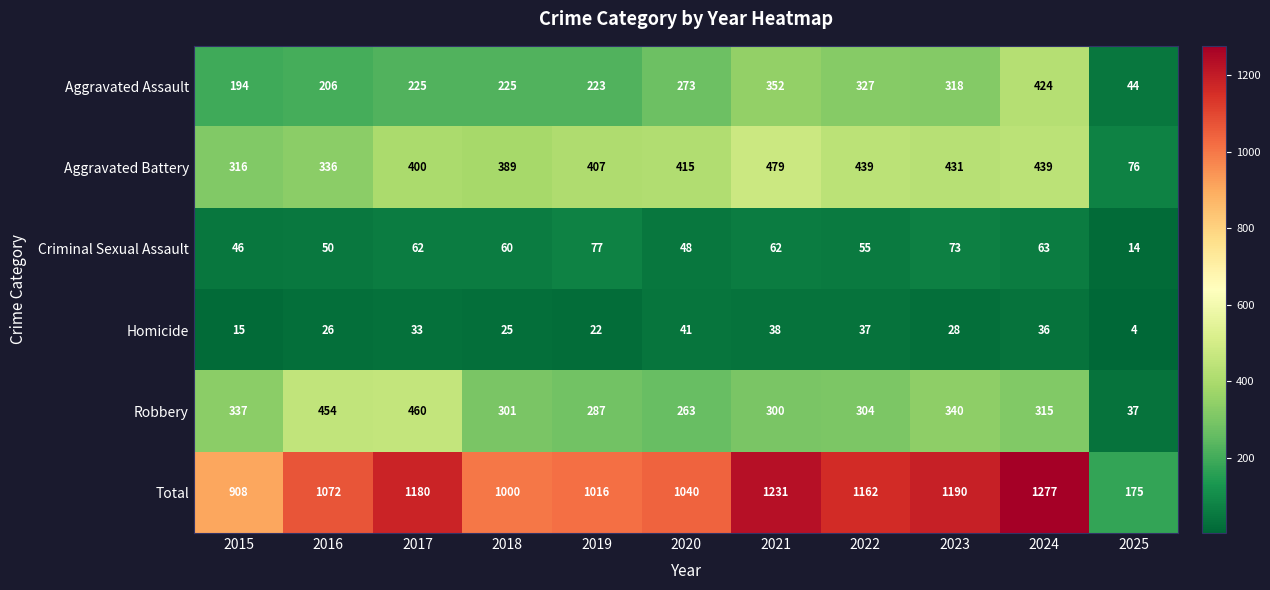

Rank the categories by Homicide value from lowest to highest.

2025, 2015, 2019, 2018, 2016, 2023, 2017, 2024, 2022, 2021, 2020